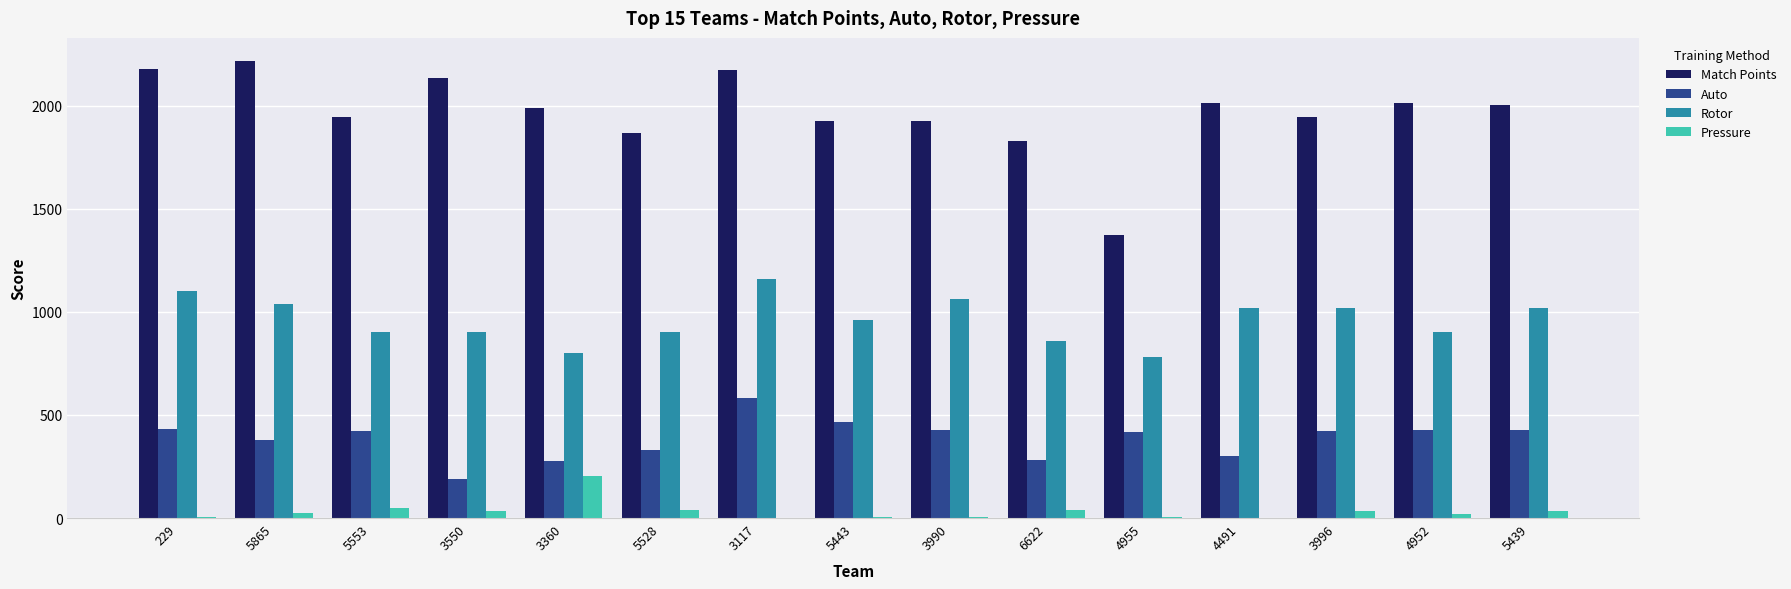

At which category is the sum across all series the highest?

3117